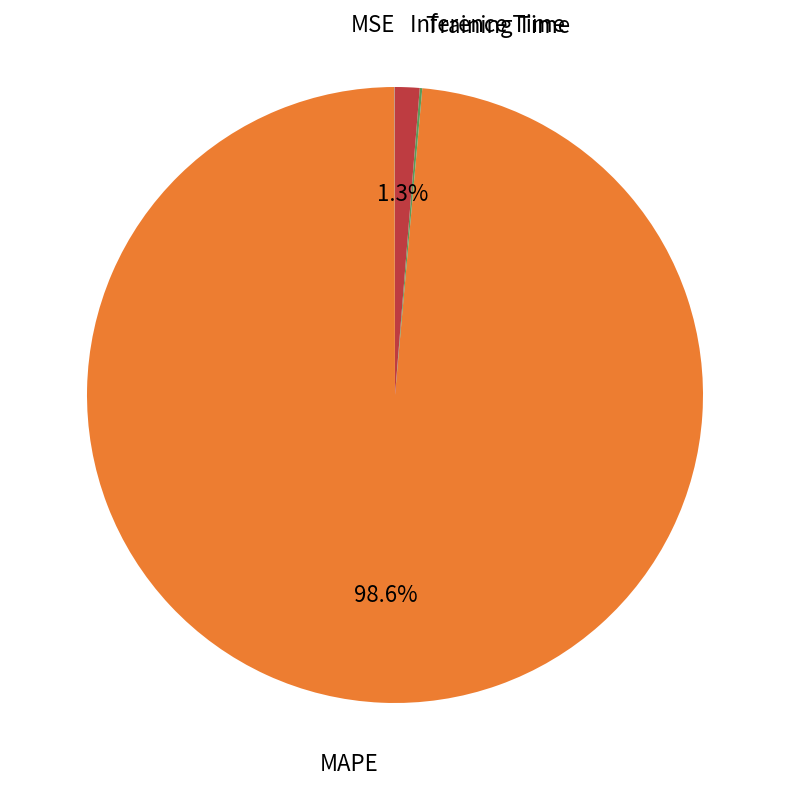

Rank the categories by value from highest to lowest.

MAPE, Inference Time, Training Time, MSE